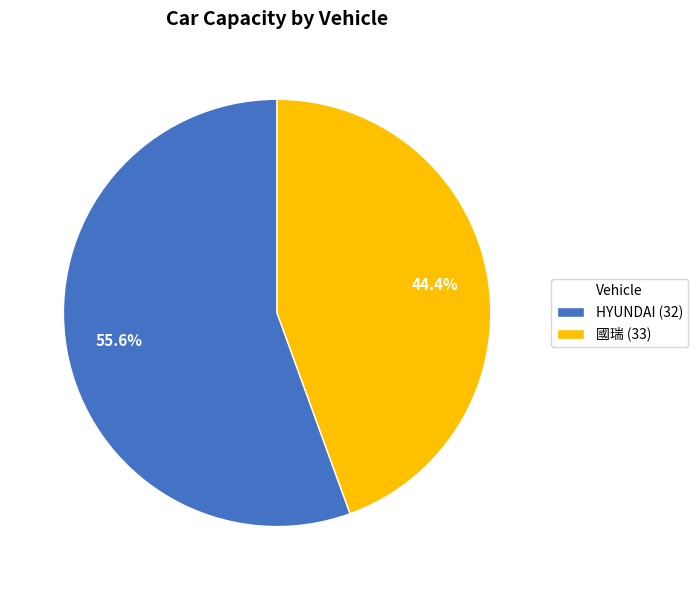

To the nearest percent, what percentage of the pie is 國瑞 (33)?

44%